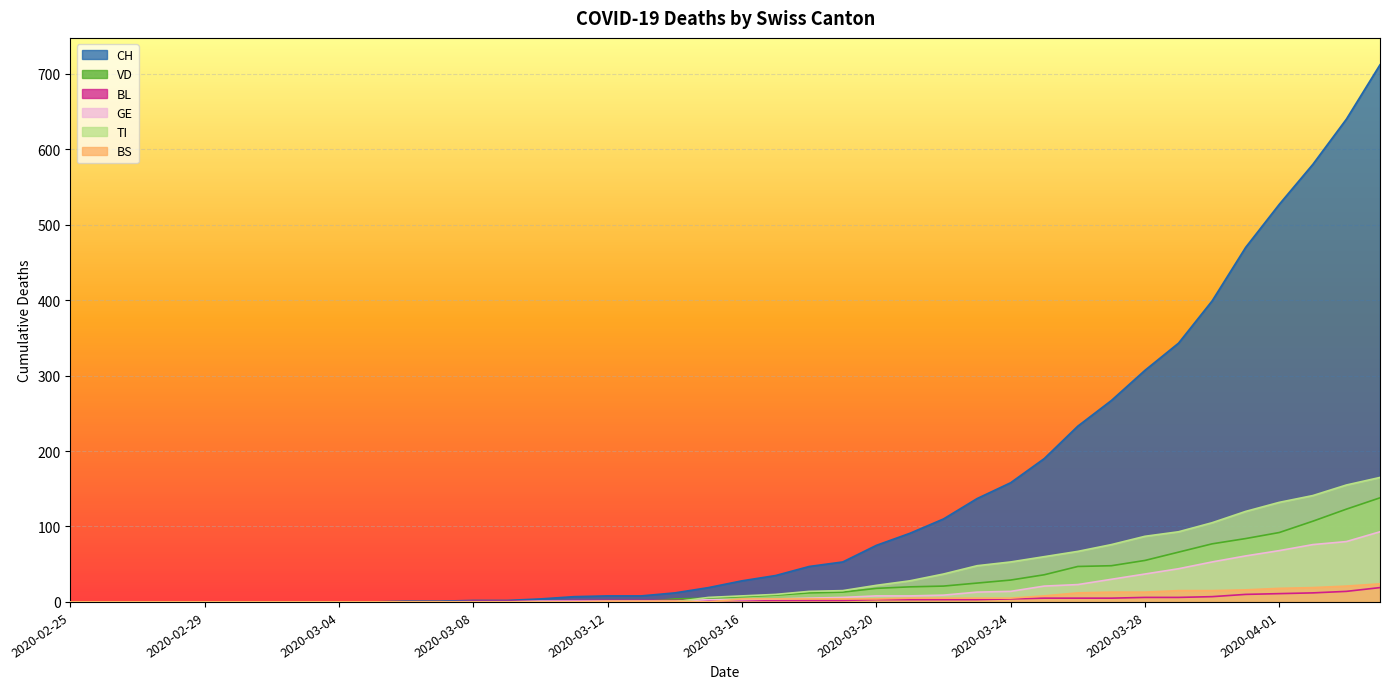

Where is VD nearest to the value 69?

2020-03-29